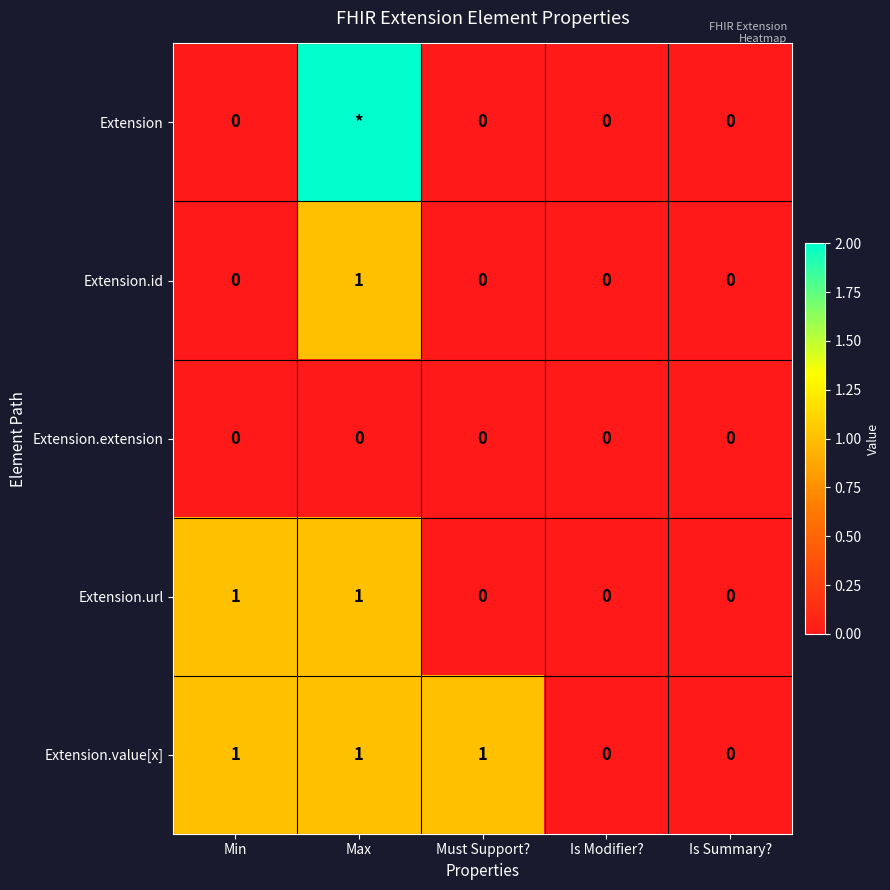

Which series changed the most between Must Support? and Is Modifier??

Extension.value[x]